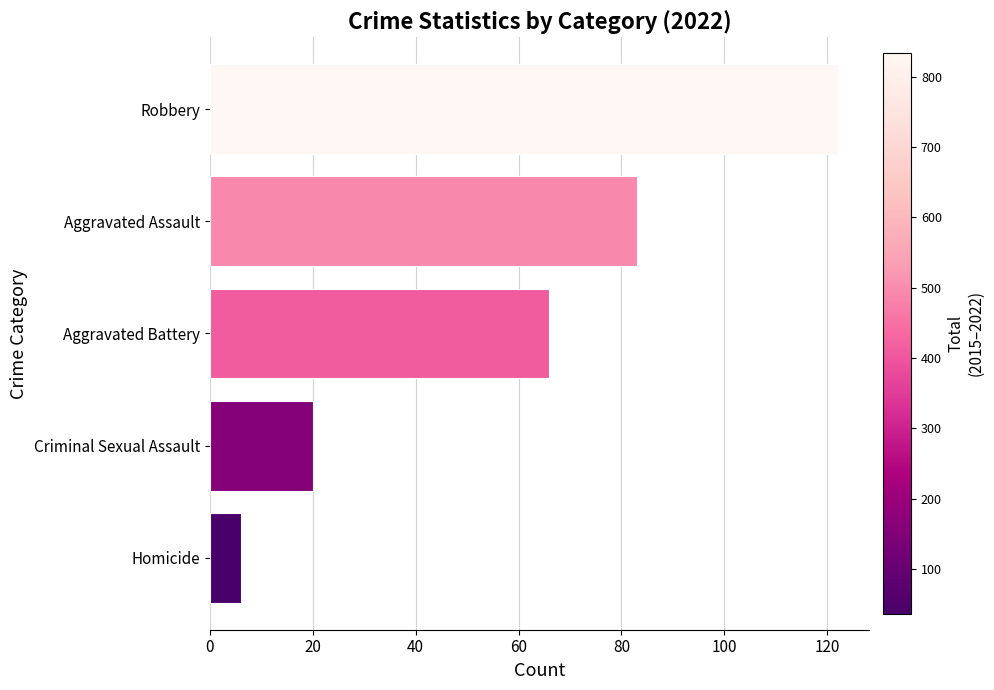

Does the chart contain stacked bars?

No